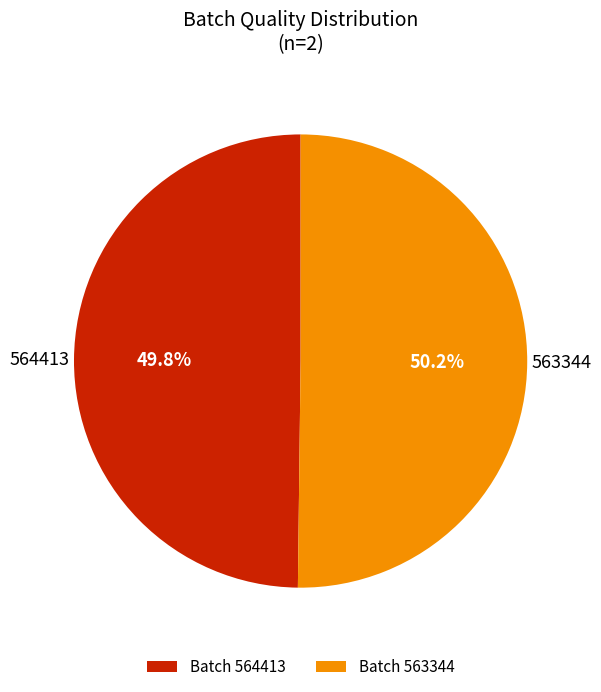

Does any single category account for the majority?

Yes